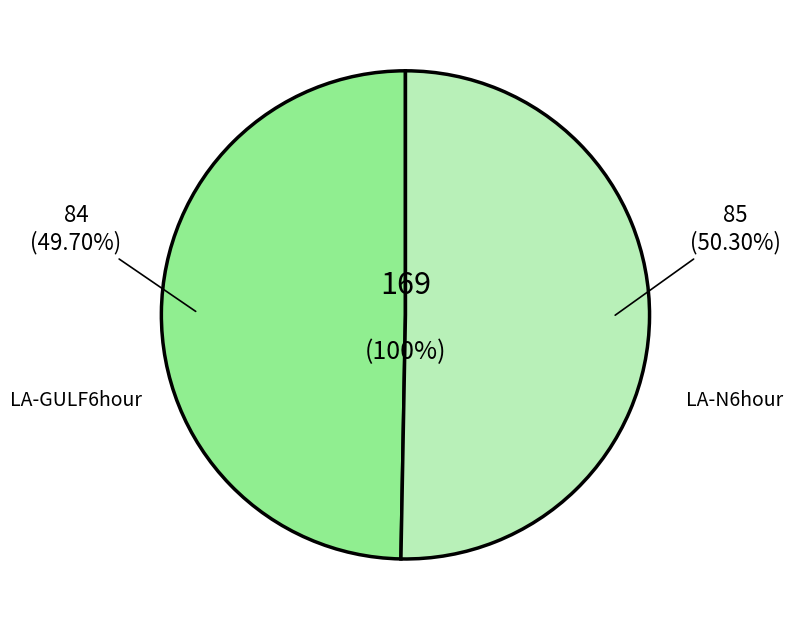

Does any single category account for the majority?

Yes